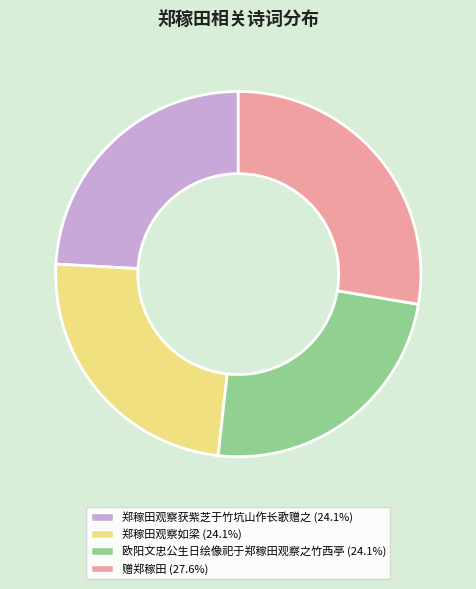

What is the largest slice in the pie chart?

赠郑稼田